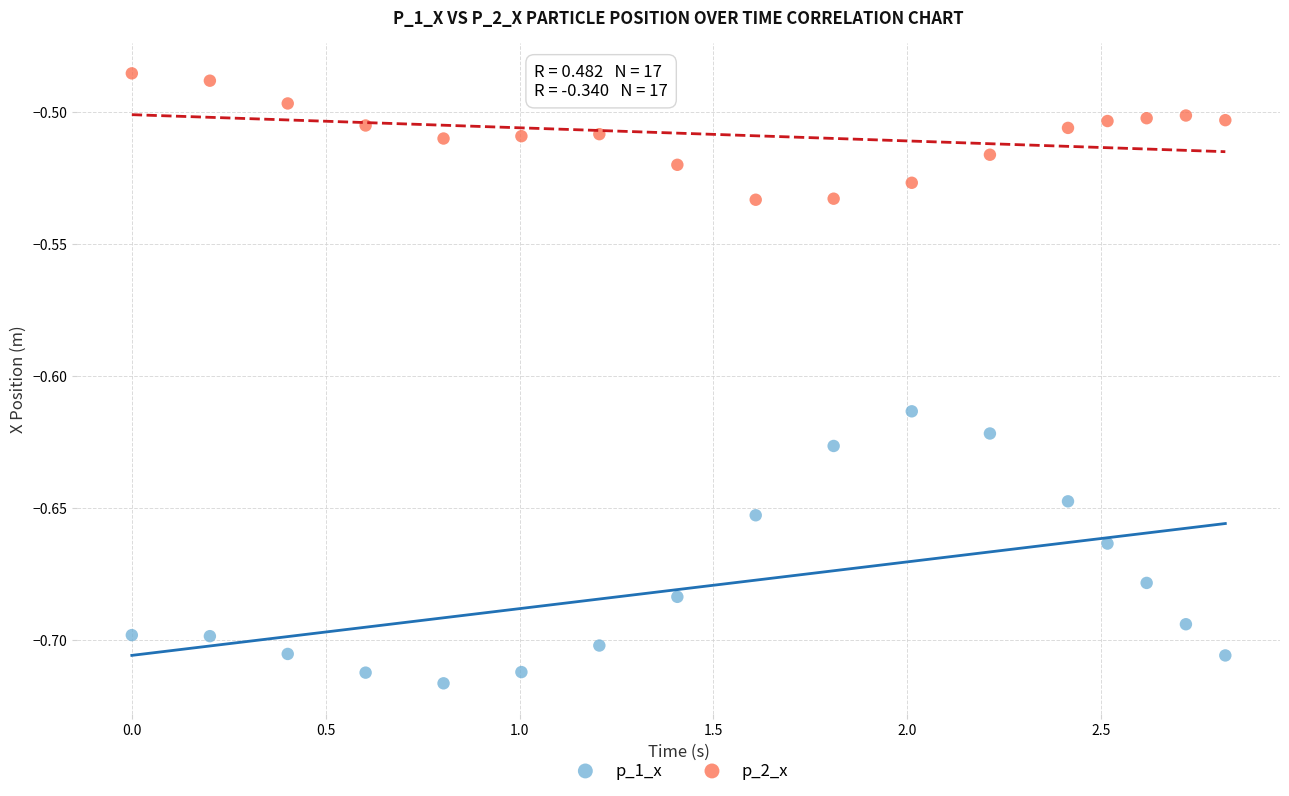

Across all data points, what is the range of X values (max minus min)?

2.8